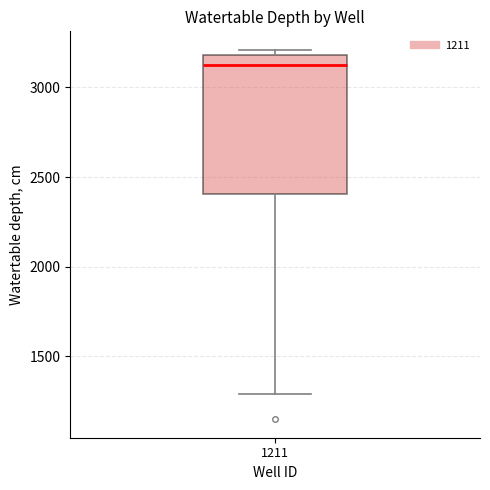

Read this box plot against the y-axis: the position of the median line, the range covered by the box, and the ends of both whiskers. The values are not printed on the chart, so give them approximately, as read against the axis.

median 3100, box 2400 to 3200, whiskers 1300 to 3200 (just above the box's upper edge)